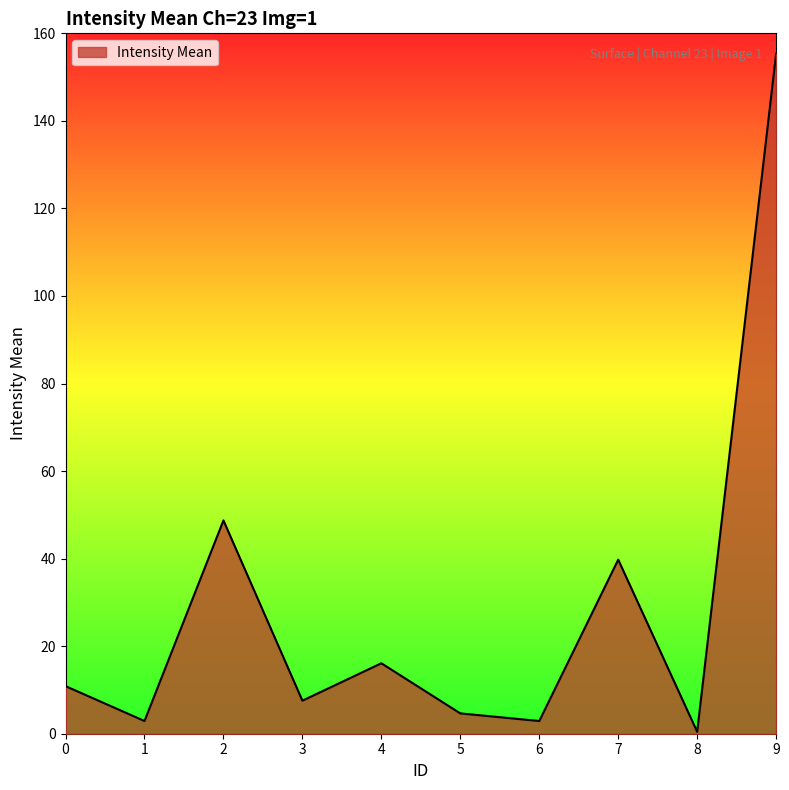

What is the sum of the values at 1 and 8?

3.4